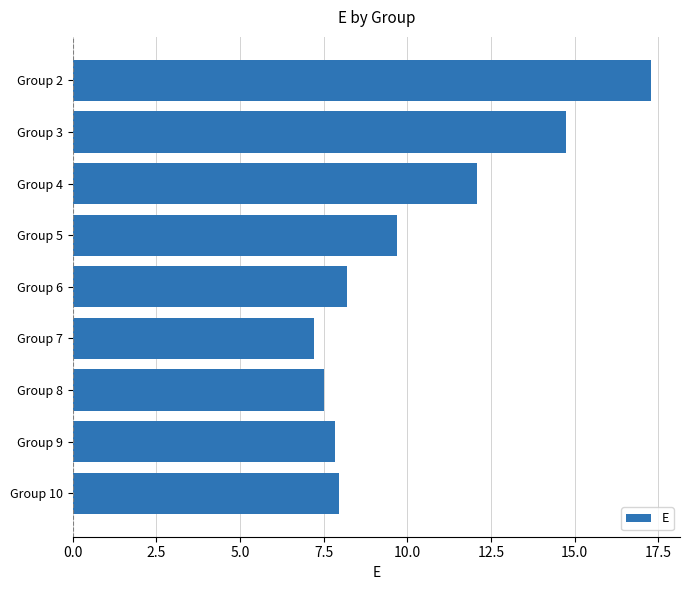

Reading top to bottom, list all the values displayed in this chart.

Group 2=17.3	Group 3=14.7	Group 4=12.1	Group 5=9.7	Group 6=8.2	Group 7=7.2	Group 8=7.5	Group 9=7.8	Group 10=8.0